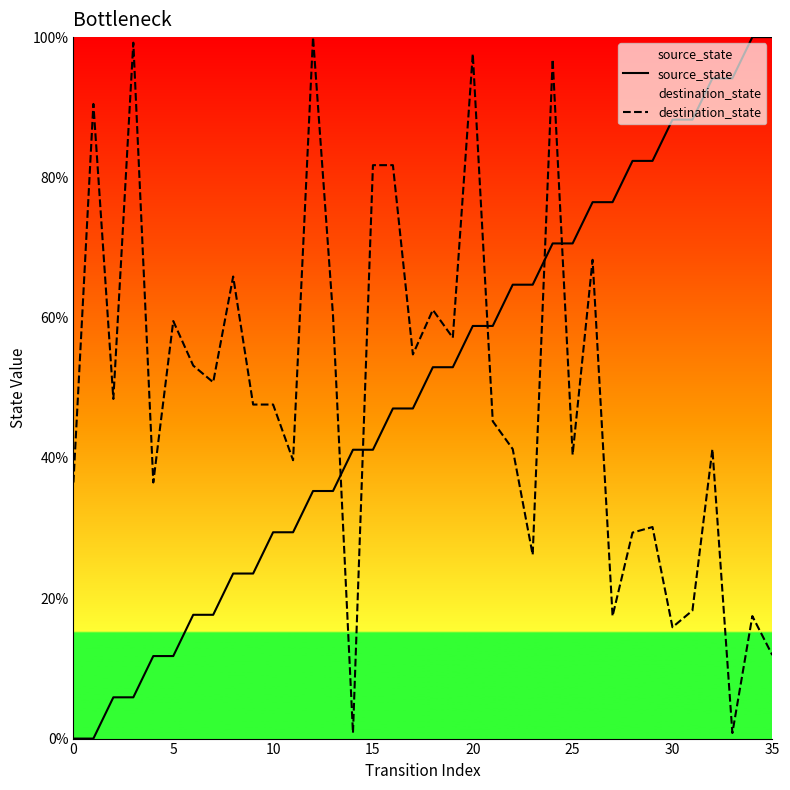

What is the difference between the highest and lowest values at 30?

72.4